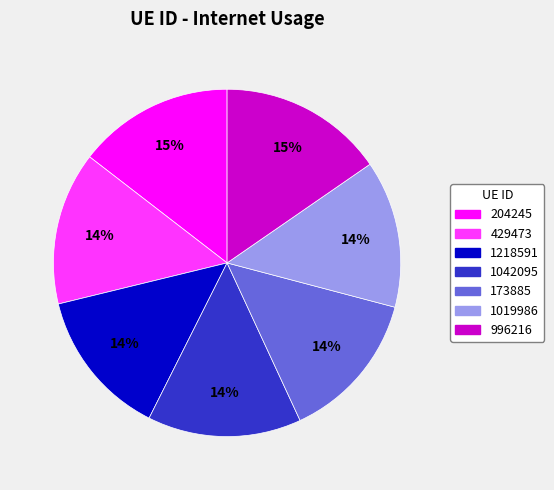

Is it true that 173885 is 14% of the pie?

True